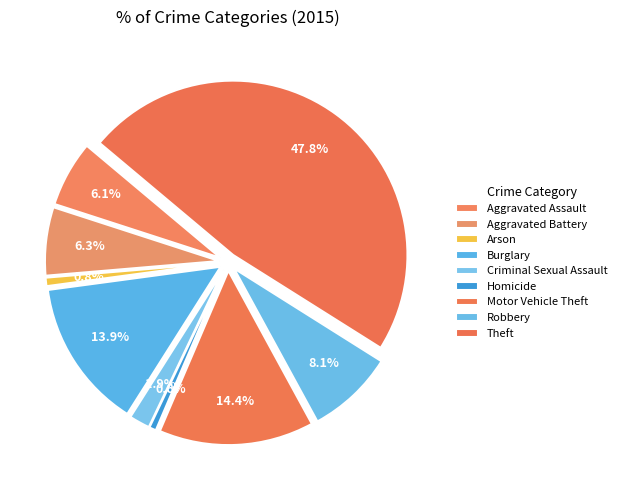

To the nearest percent, what portion does Robbery represent?

8%